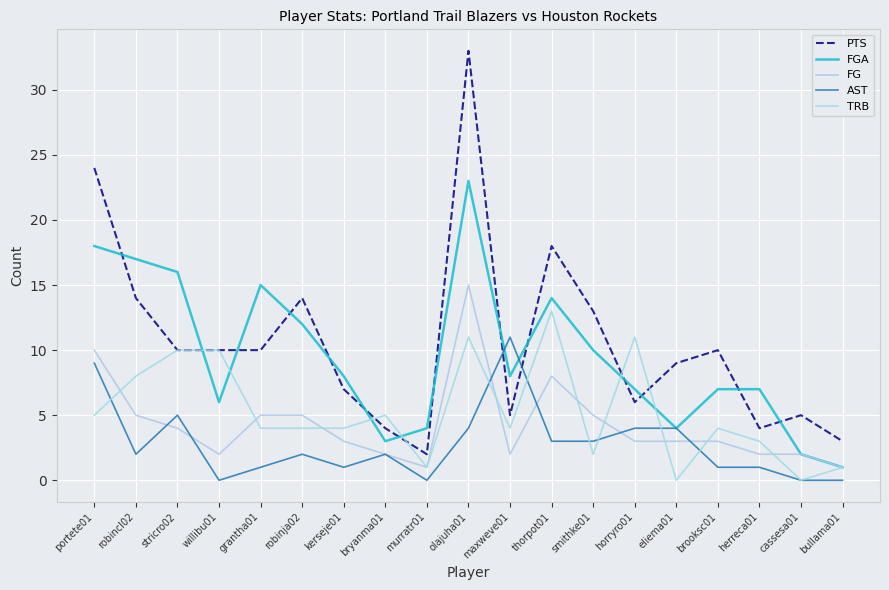

How many intersections are there between PTS and TRB?

4